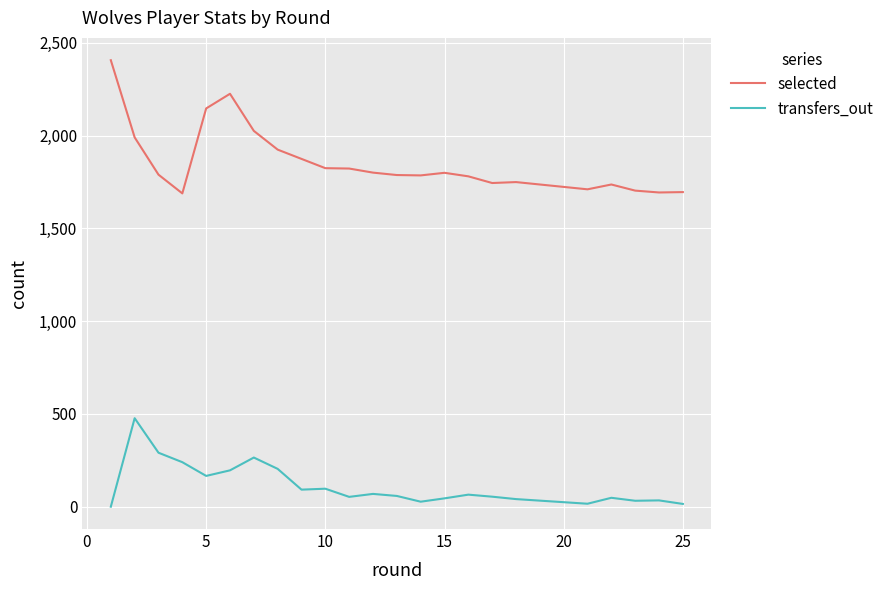

True or false: selected and transfers_out cross at least once.

False